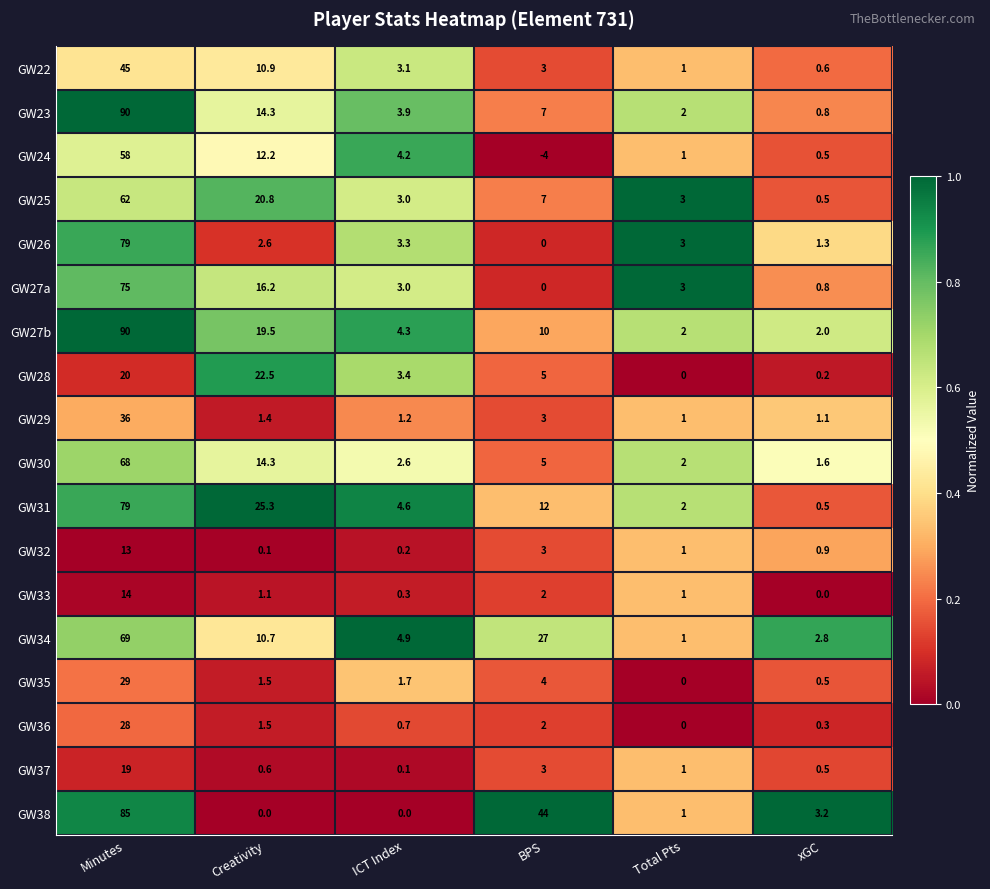

Which category has the highest value in the GW37 series?

Minutes